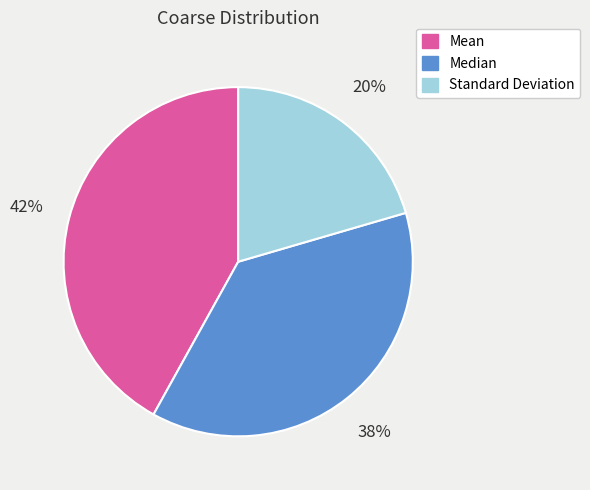

To the nearest percent, what portion does Median represent?

38%